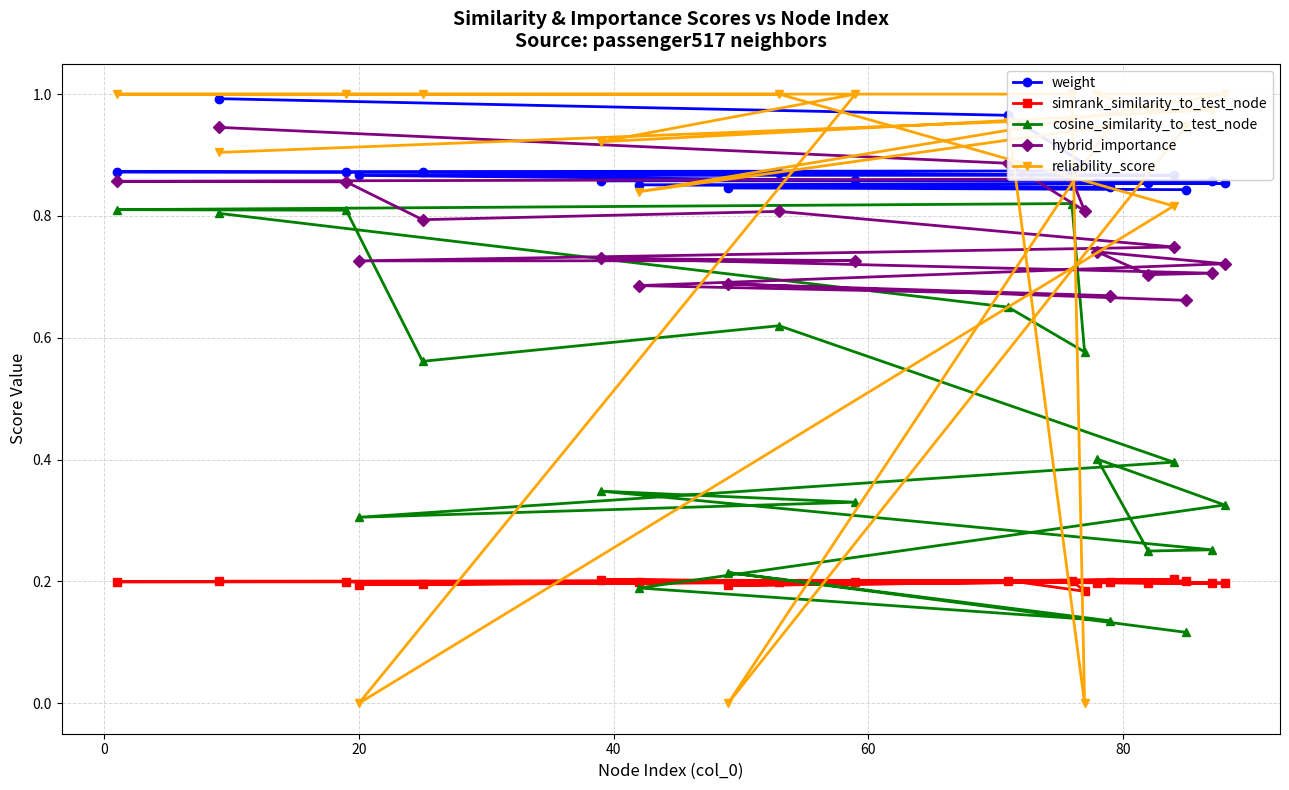

Where do reliability_score and weight first cross each other?

20 and 40